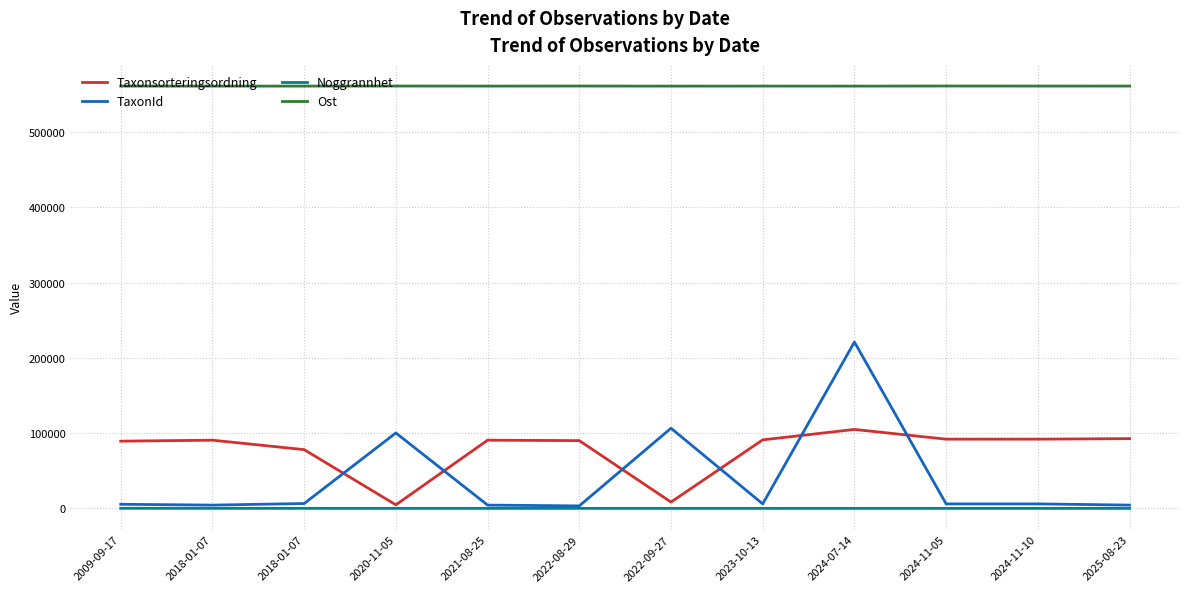

What are all the series names shown in the legend?

Taxonsorteringsordning, TaxonId, Noggrannhet, Ost